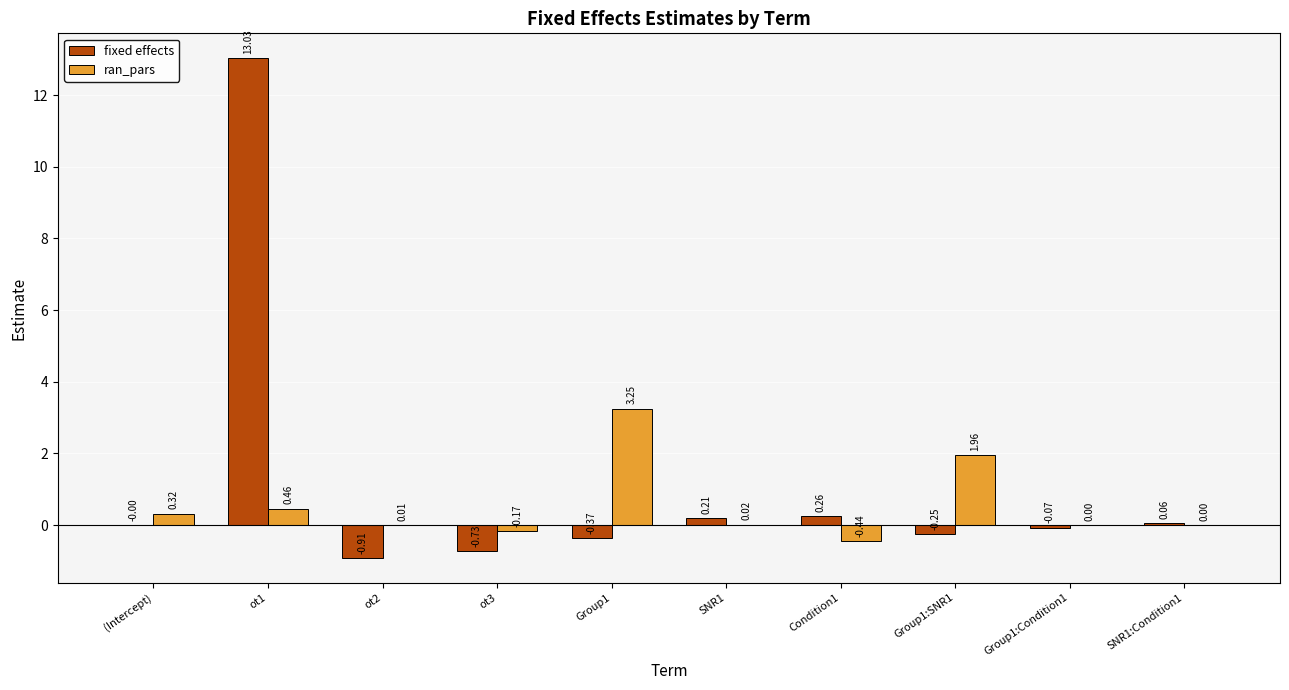

What is the total value across all series at ot1?

13.5